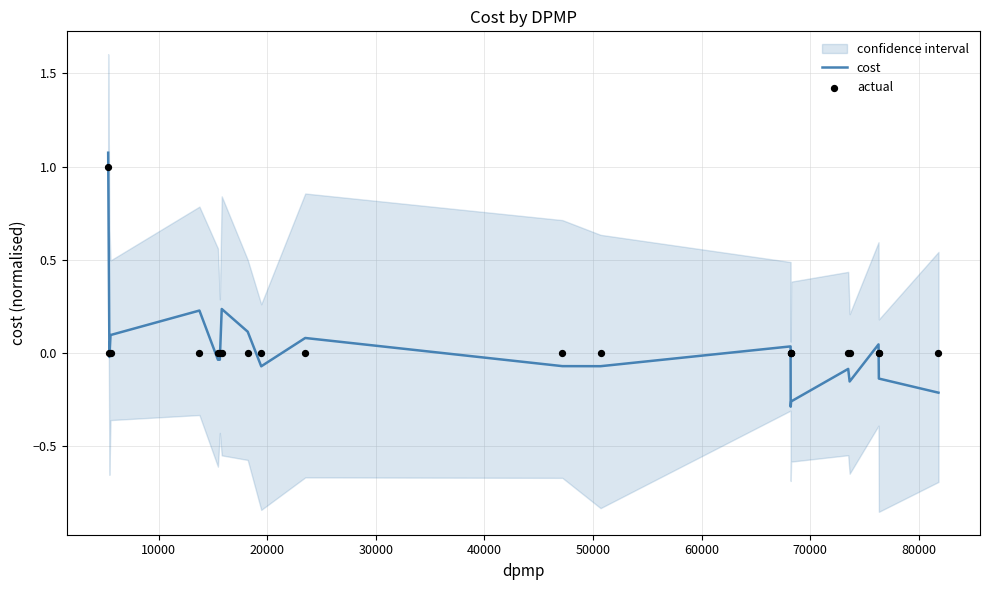

What is the highest value of the cost series?

1.1